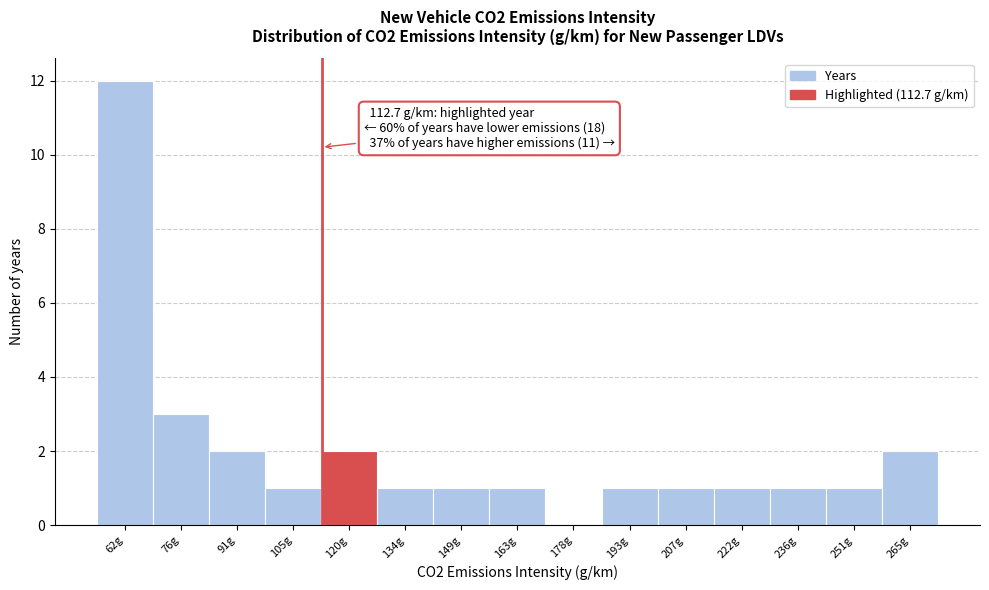

Which range on the x-axis has the tallest bar?

54 to 68